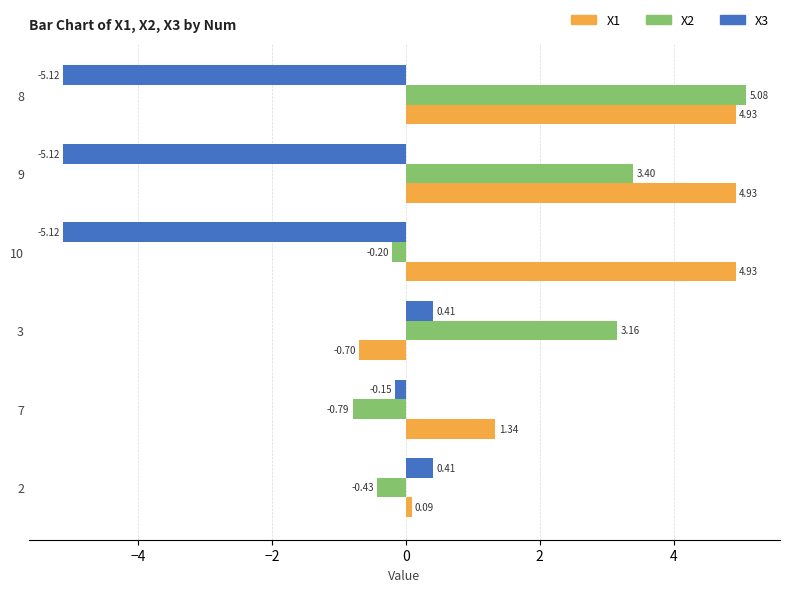

At which category is the sum across all series the highest?

8